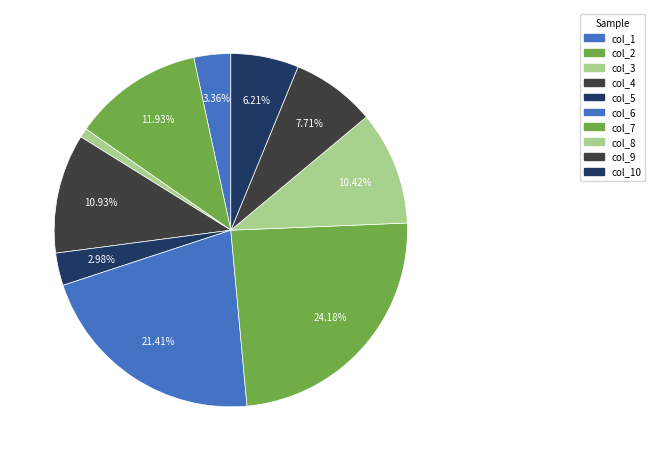

How many segments does this pie chart have?

10